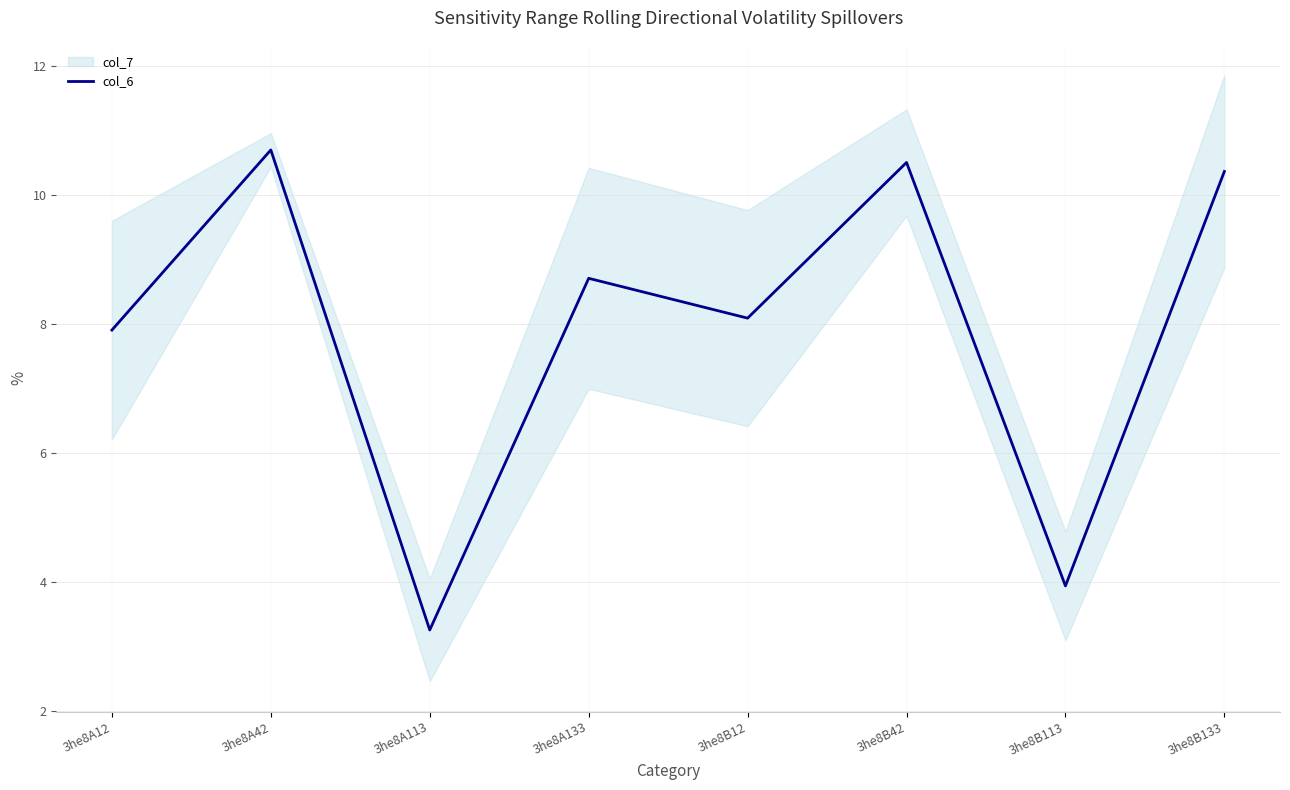

Reading left to right, list all the values displayed in this chart.

3he8A12=7.9	3he8A42=10.7	3he8A113=3.3	3he8A133=8.7	3he8B12=8.1	3he8B42=10.5	3he8B113=3.9	3he8B133=10.4